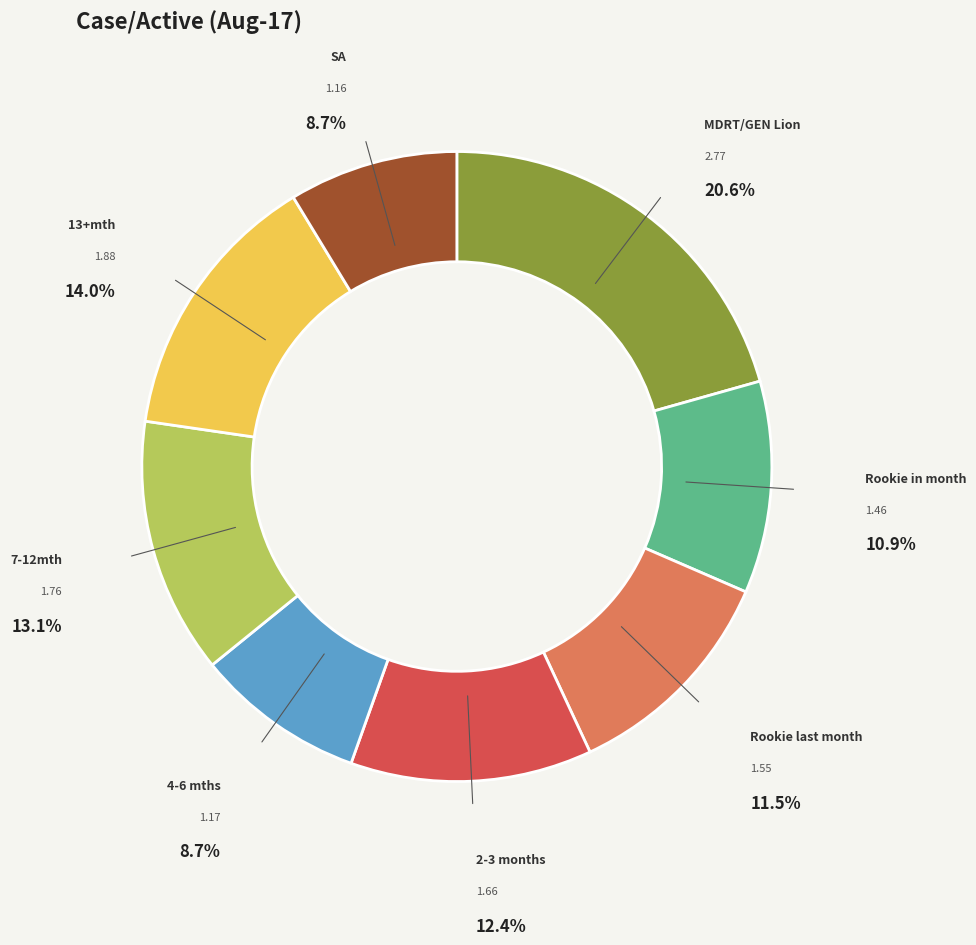

The MDRT/GEN Lion slice represents 35% of the pie. True or false?

False